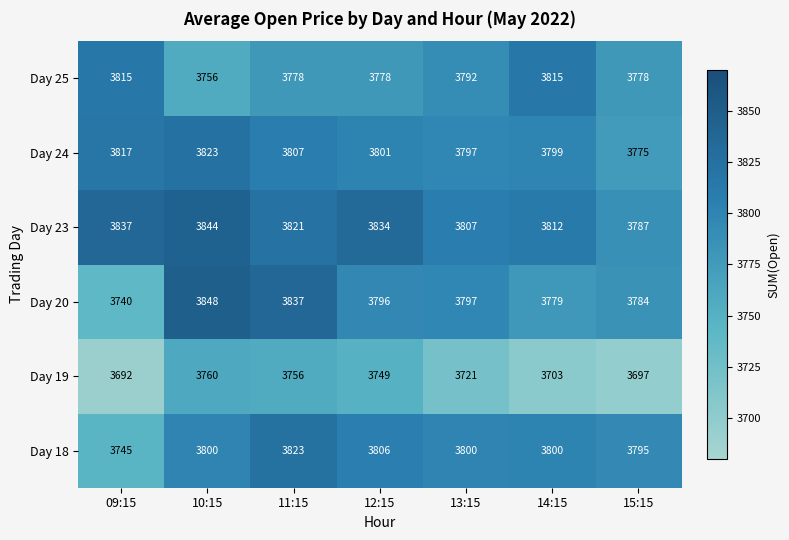

At which label is Day 18 closest to 3784?

15:15